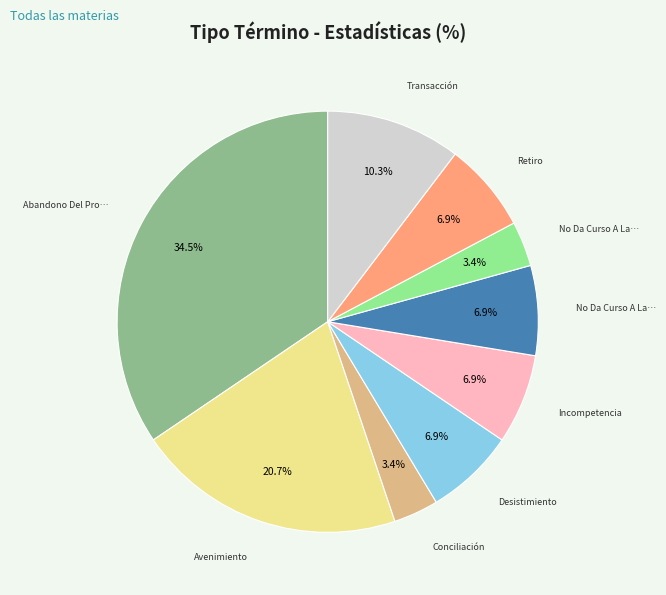

Is there a majority slice in this chart?

No